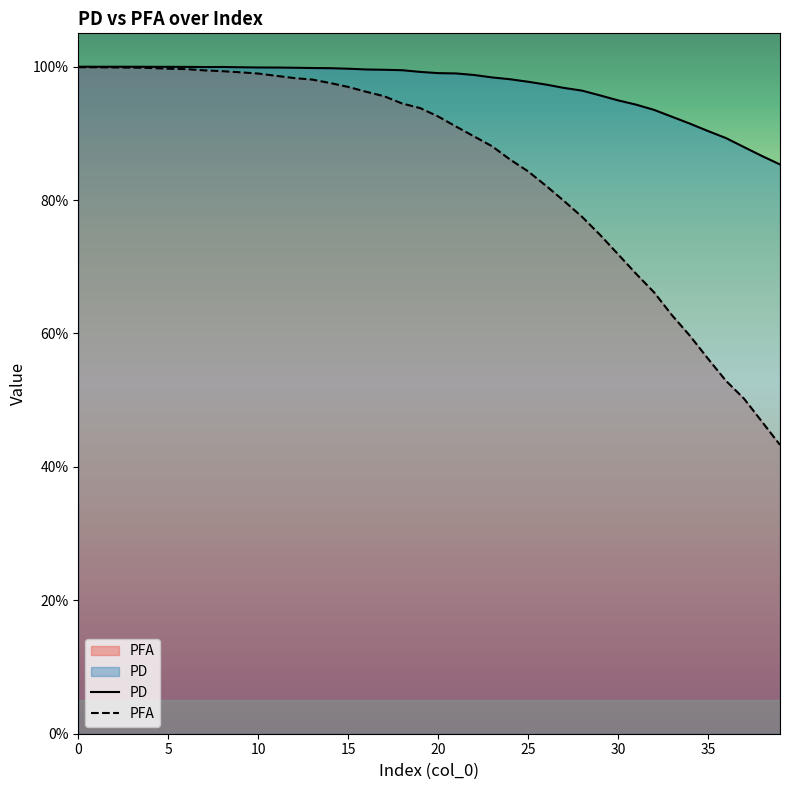

List the series in order of their overall mean, lowest first.

PFA, PD